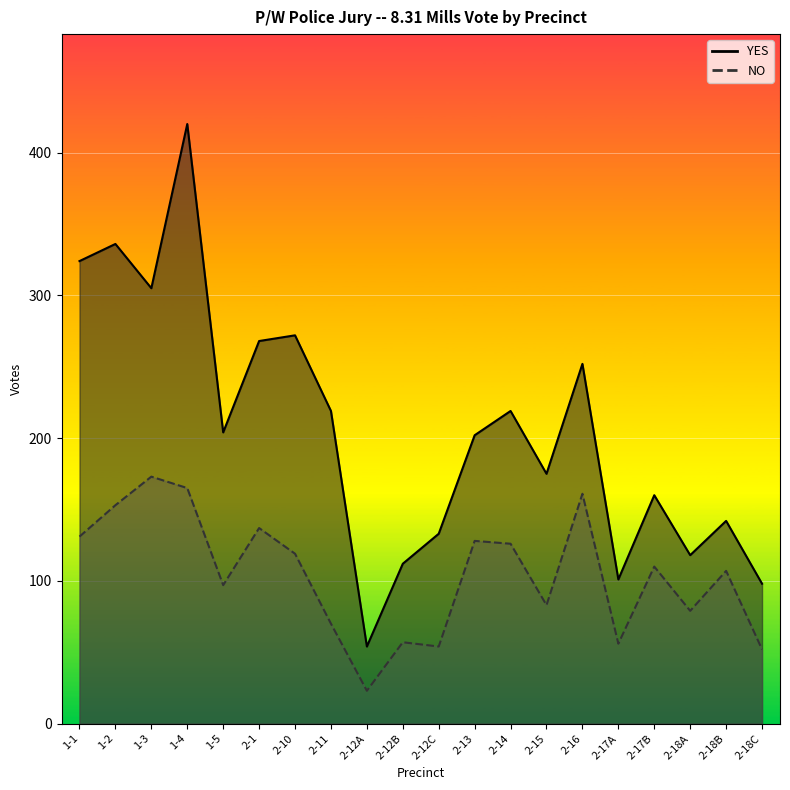

Rank the categories by NO value from lowest to highest.

2-12A, 2-18C, 2-12C, 2-17A, 2-12B, 2-11, 2-18A, 2-15, 1-5, 2-18B, 2-17B, 2-10, 2-14, 2-13, 1-1, 2-1, 1-2, 2-16, 1-4, 1-3